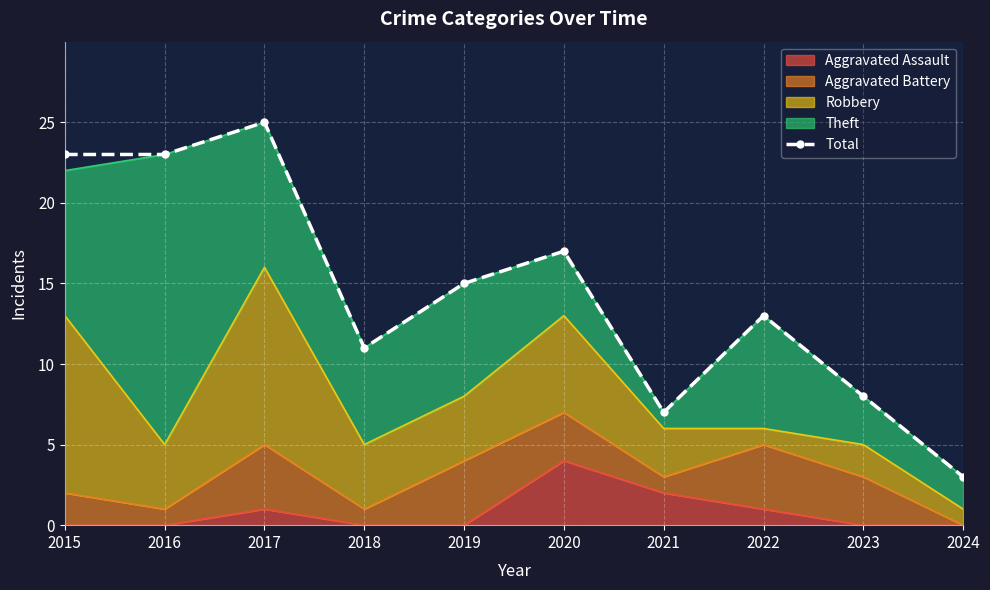

How many categories are shown in the chart?

10